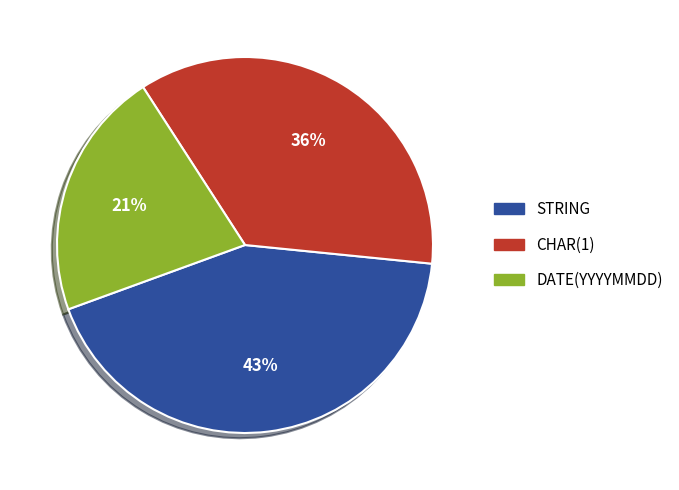

Do DATE(YYYYMMDD) and STRING together represent more than half of the pie?

Yes